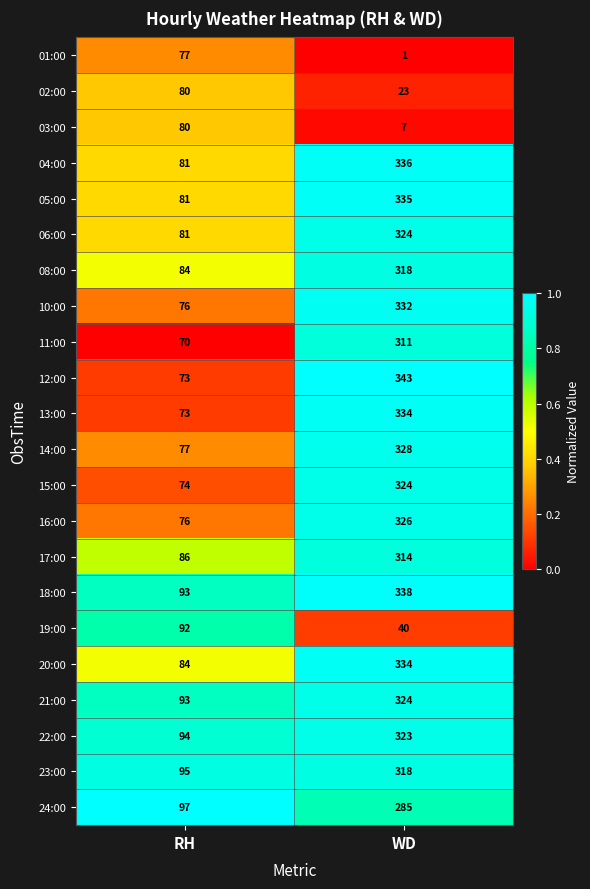

The 15:00 series shows 324 at WD. True or false?

True